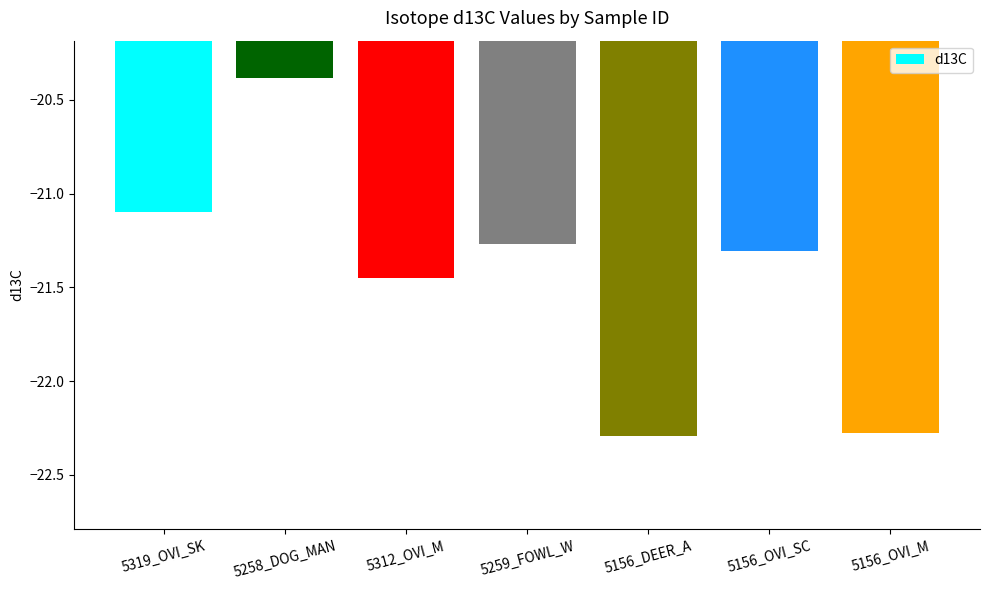

The chart shows a value of -21.3 at 5259_FOWL_W. True or false?

True